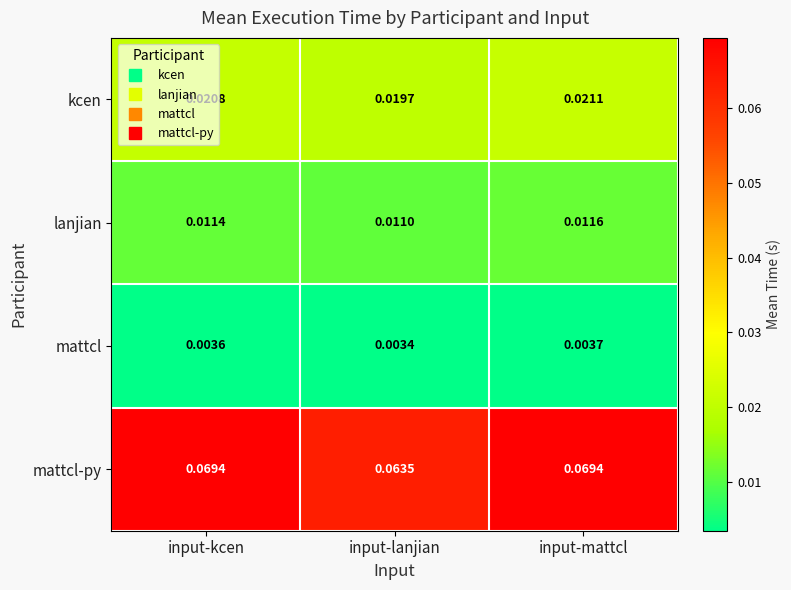

How many categories are shown in the chart?

3